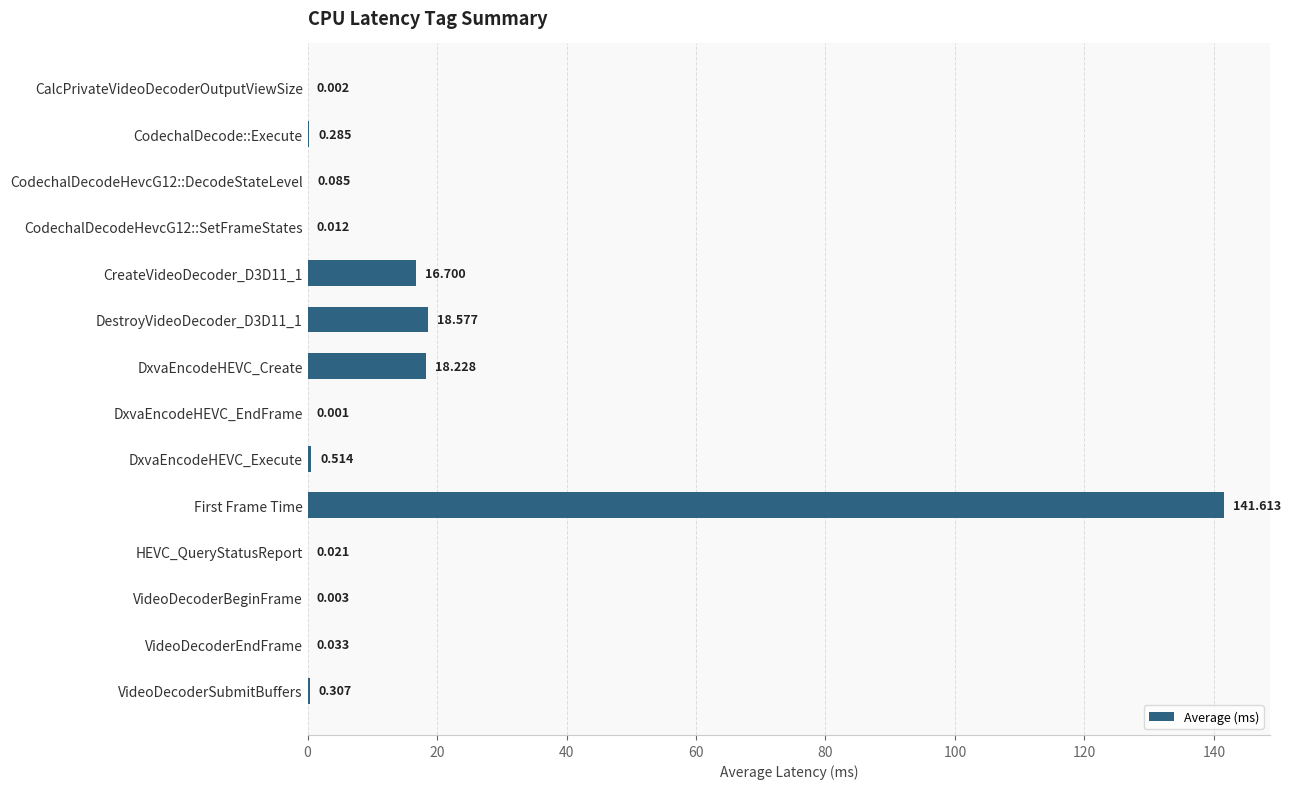

Which label corresponds to the largest value in the chart?

First Frame Time